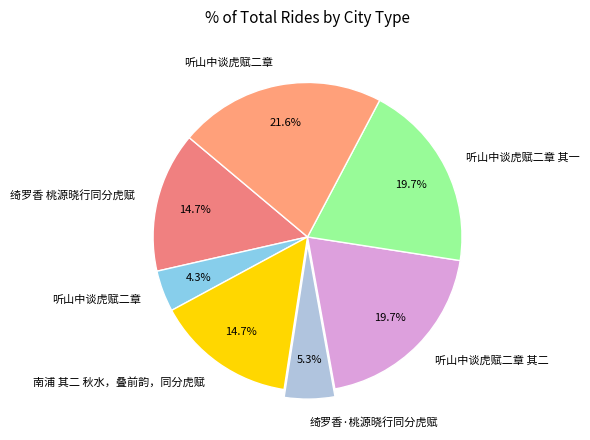

How many segments does this pie chart have?

7